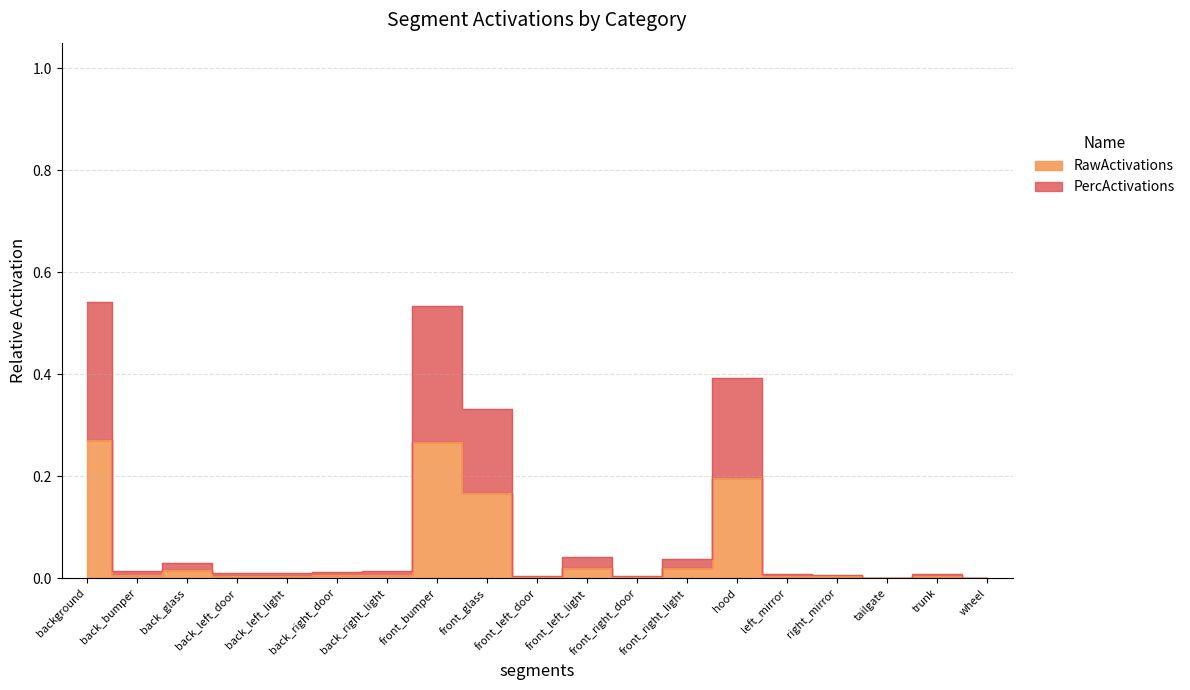

In PercActivations, how many points are lower than both neighbors (excluding endpoints)?

5